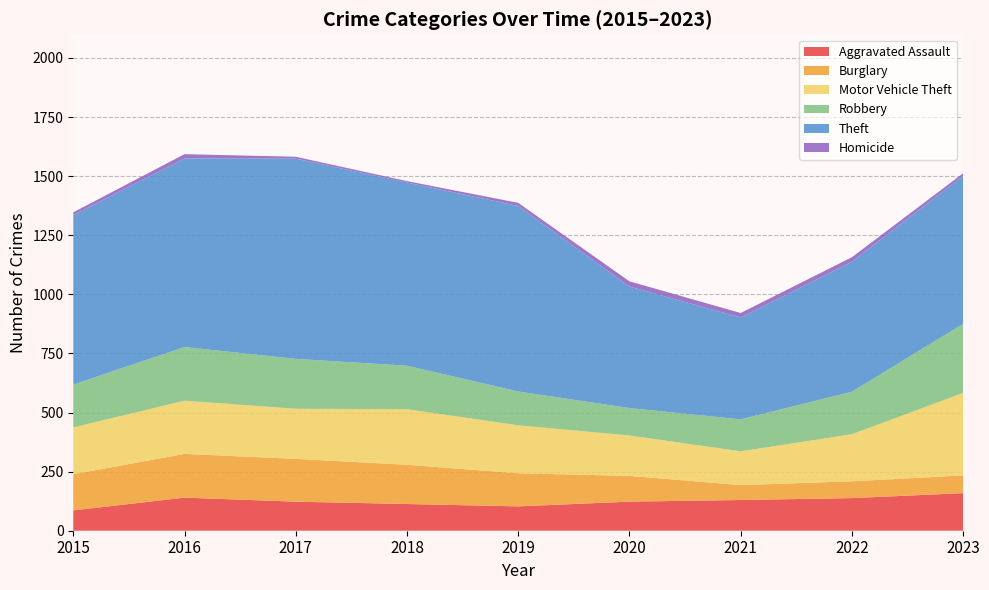

Reading right to left, extract all data points from this chart.

Aggravated Assault: 159	138	130	123	103	113	123	140	86
Burglary: 75	71	63	109	140	166	181	185	153
Motor Vehicle Theft: 349	199	143	171	203	235	212	225	198
Robbery: 292	180	135	116	143	184	211	227	181
Theft: 626	550	431	514	785	775	847	798	717
Homicide: 11	19	19	22	13	6	8	18	12